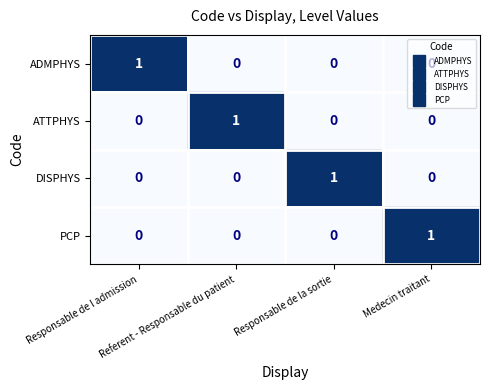

At how many categories does at least one series exceed 0?

4